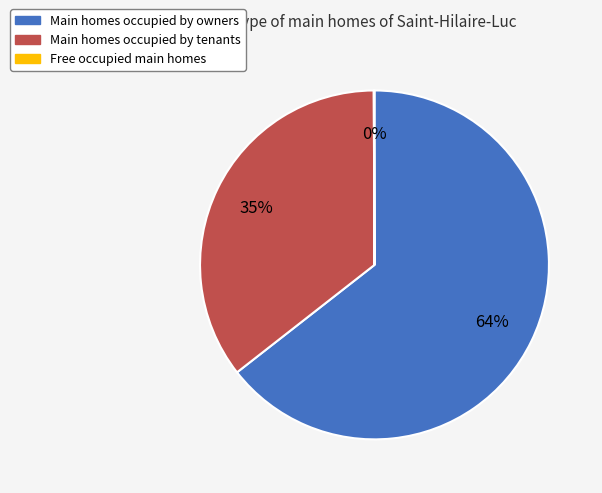

To the nearest percent, what is the average slice percentage?

33%